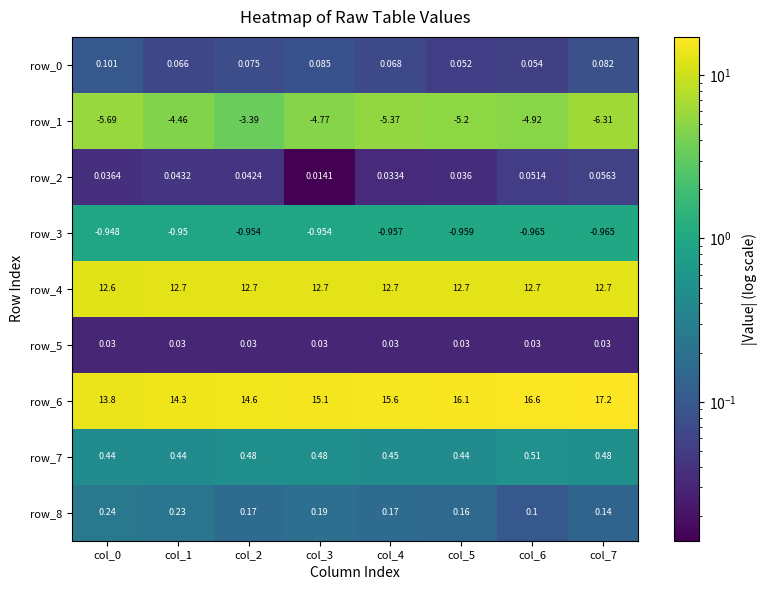

Which series has the largest total across all categories?

row_6